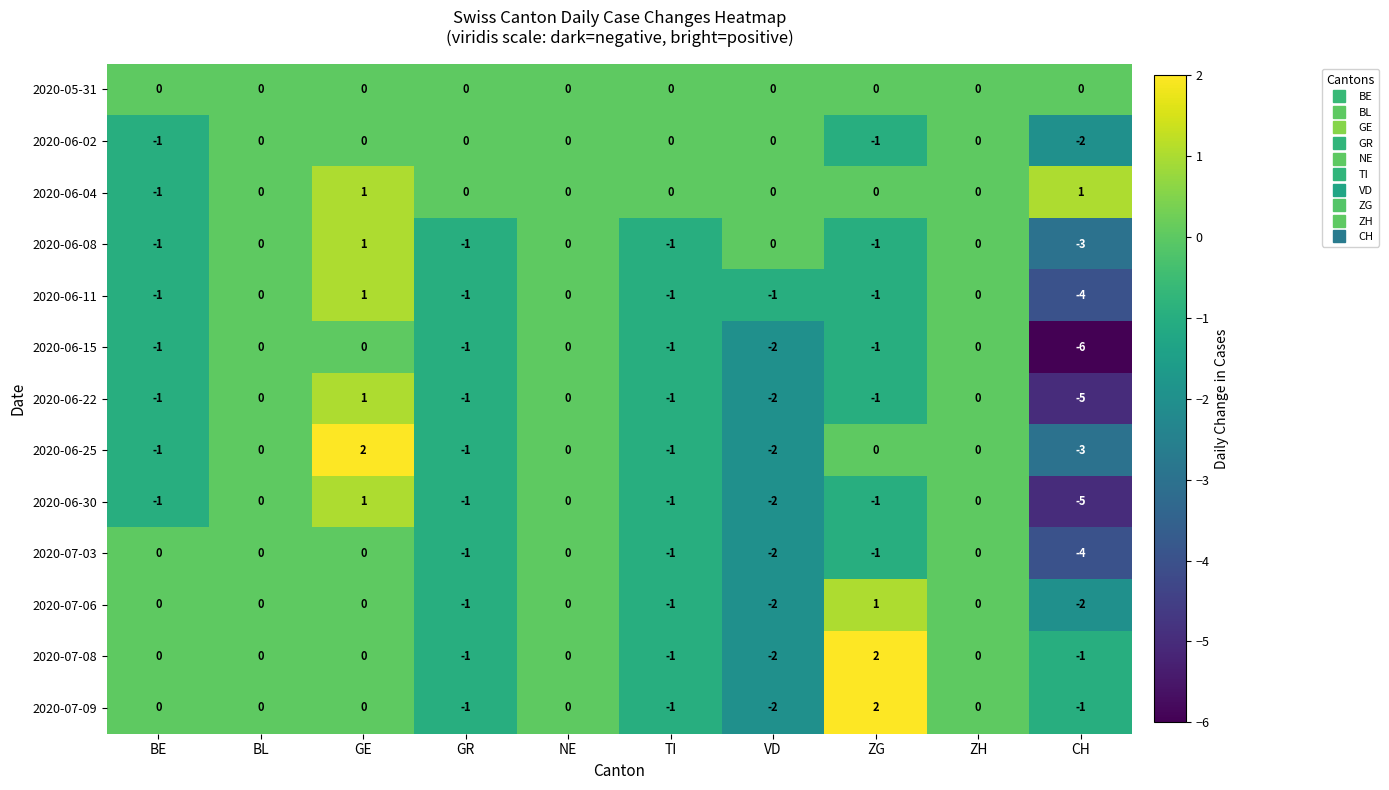

The value of 2020-07-08 at VD is -3. True or false?

False